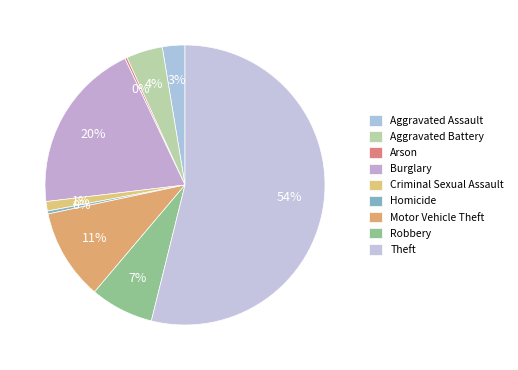

Rank the categories by value from highest to lowest.

Theft, Burglary, Motor Vehicle Theft, Robbery, Aggravated Battery, Aggravated Assault, Criminal Sexual Assault, Homicide, Arson